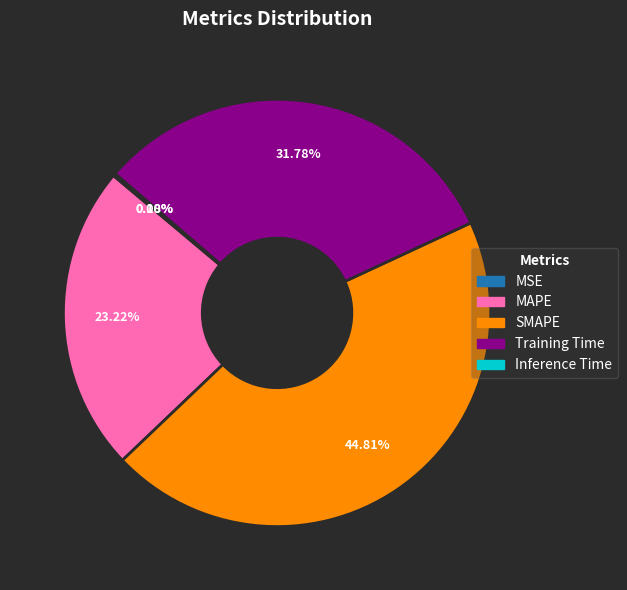

What is the largest slice in the pie chart?

SMAPE